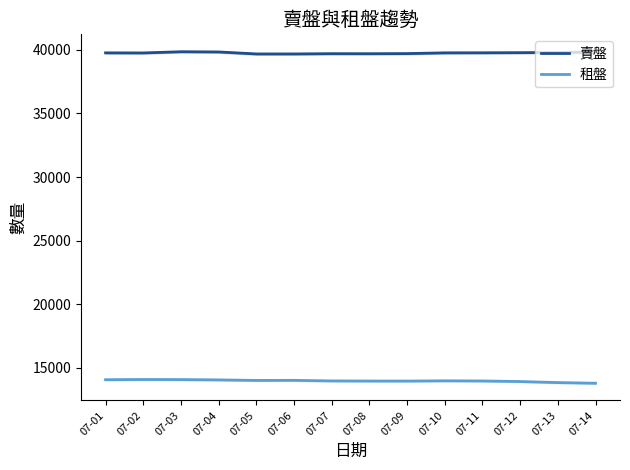

At 07-13, list the series in order from largest to smallest.

賣盤, 租盤